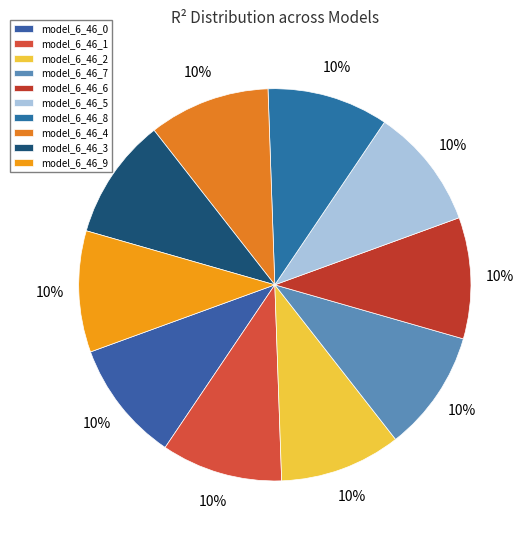

Count the number of slices in the pie.

10